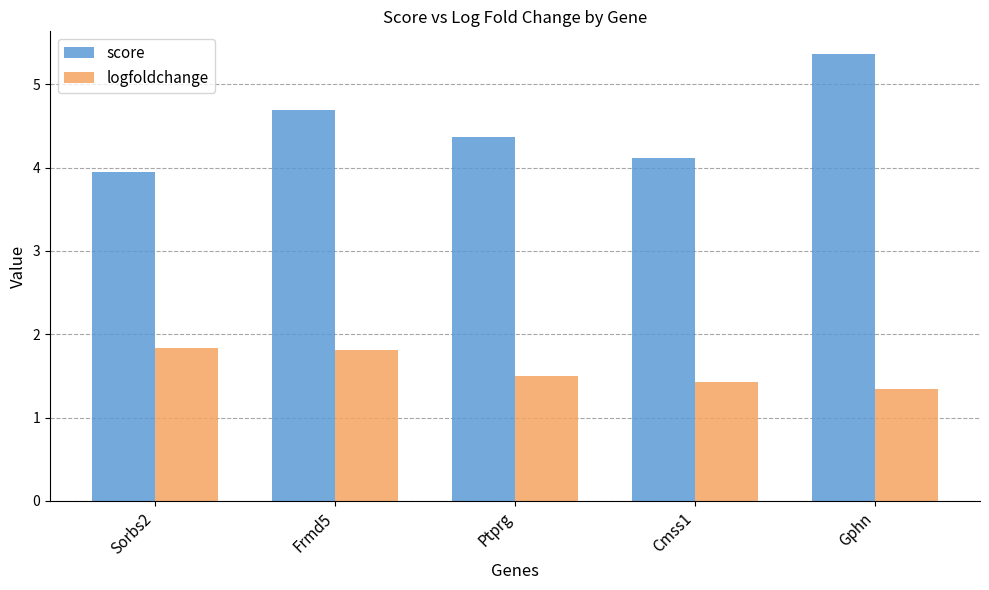

Rank the series by their maximum value, from highest to lowest.

score, logfoldchange